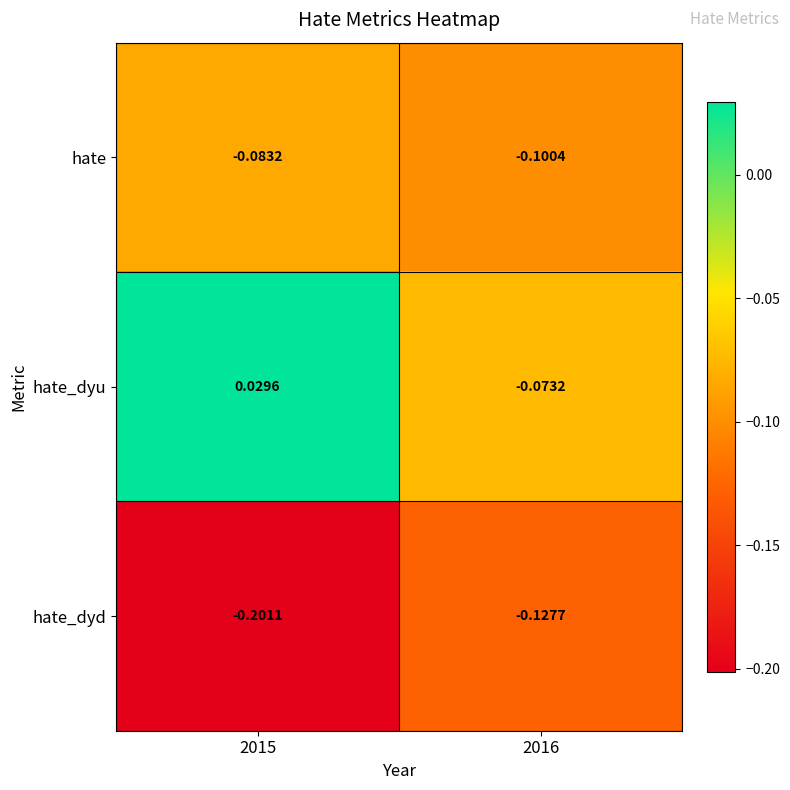

Rank the series at 2015 from lowest to highest value.

hate_dyd, hate, hate_dyu